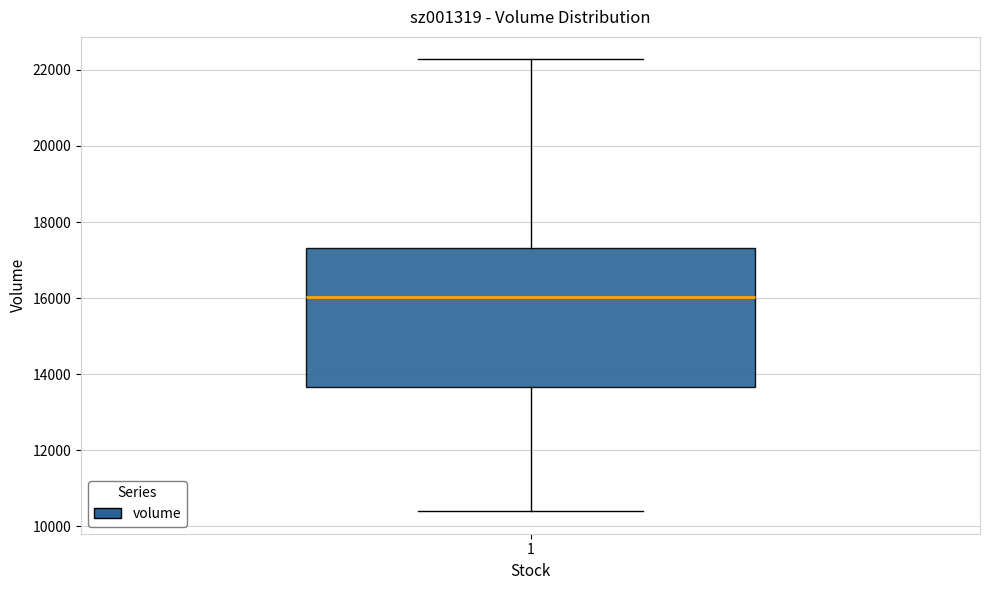

Where does the median line of the box at x = 1 sit on the y-axis? The values are not printed on the chart, so give them approximately, as read against the axis.

16000